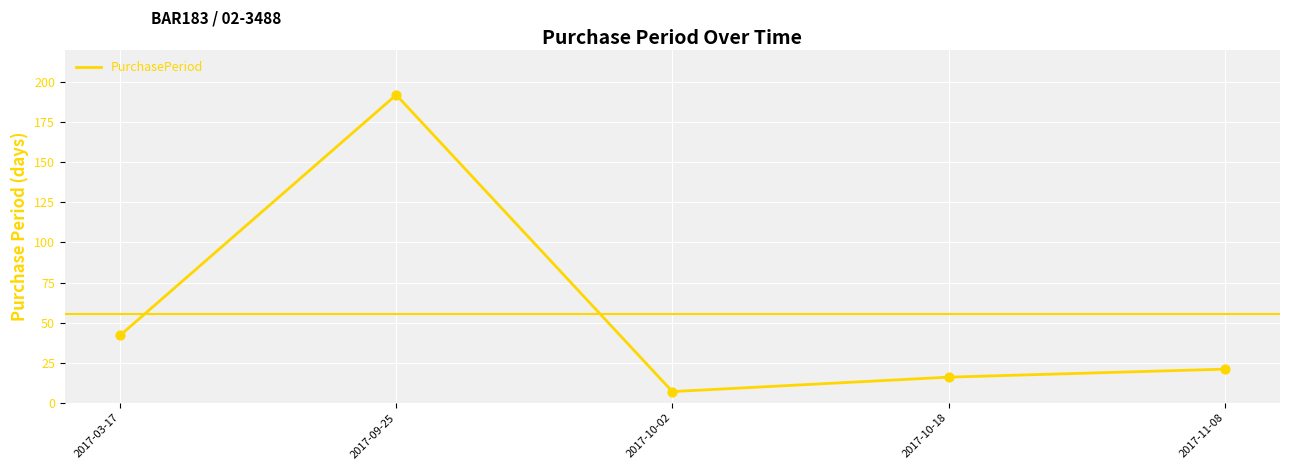

What is the change in value from 2017-09-25 to 2017-10-18?

-176